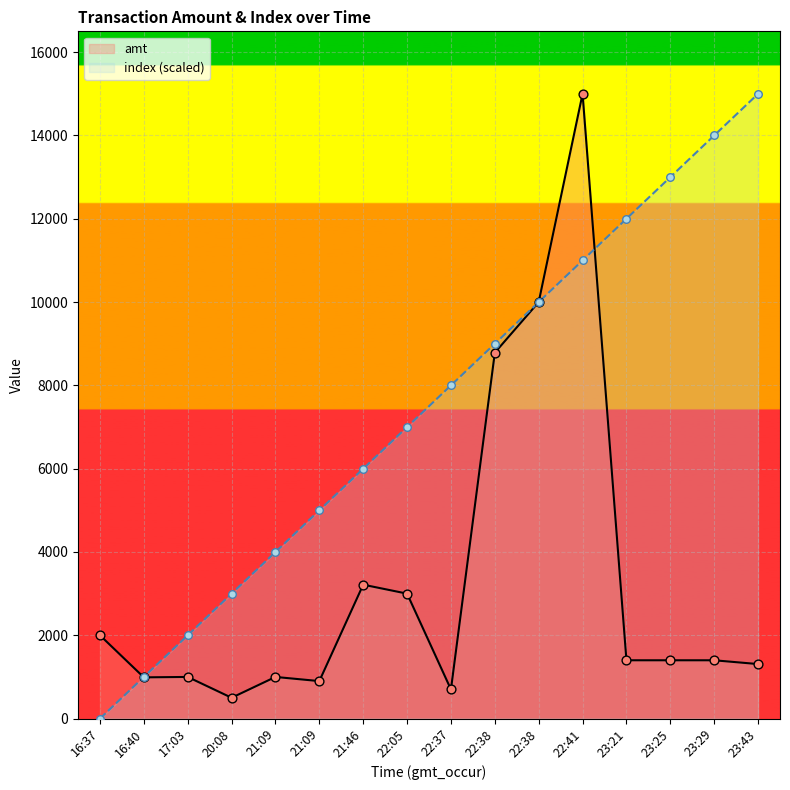

What are all the series names shown in the legend?

amt, index (scaled)